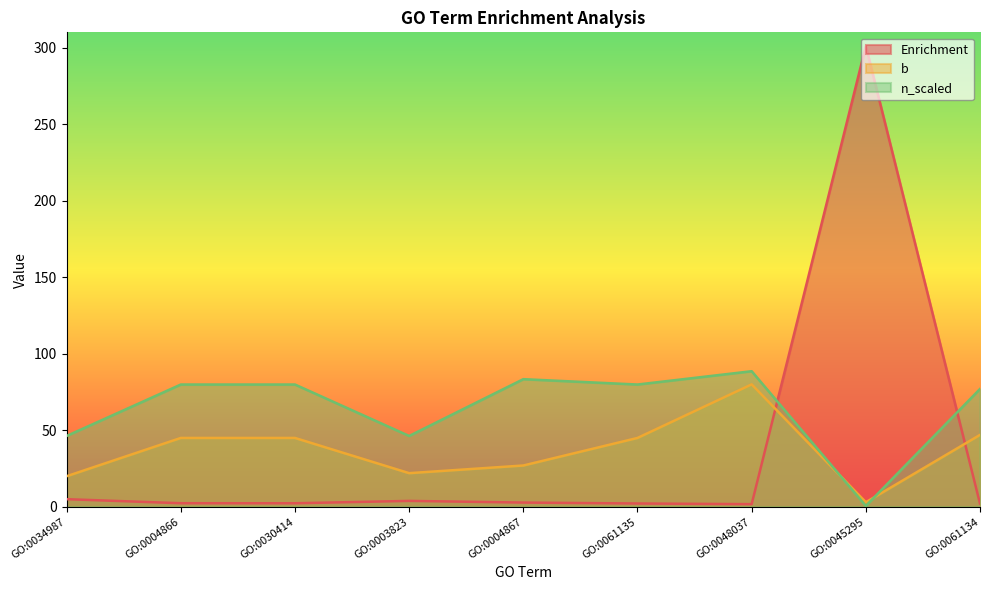

True or false: Enrichment has more than 2 interior local peaks.

False